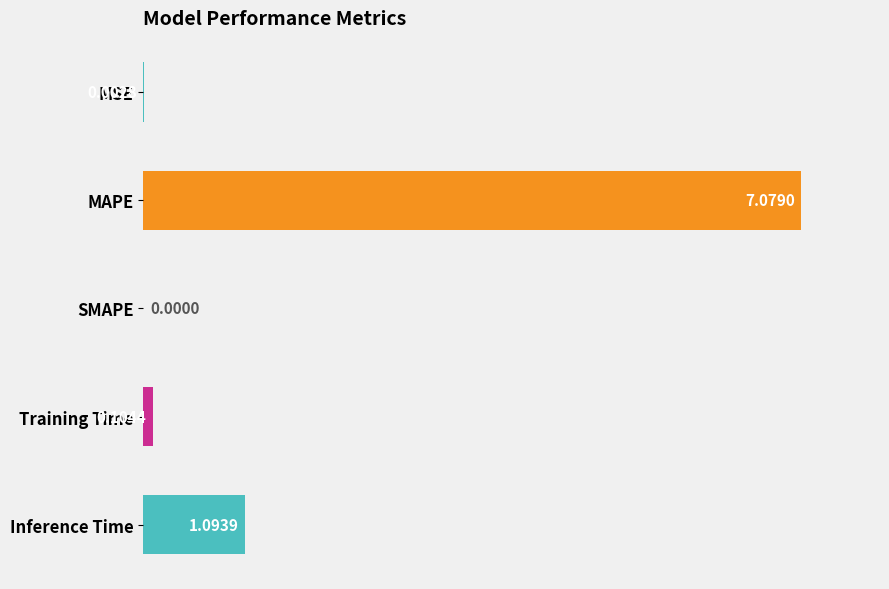

What is the sum of the values at Inference Time and Training Time?

1.2